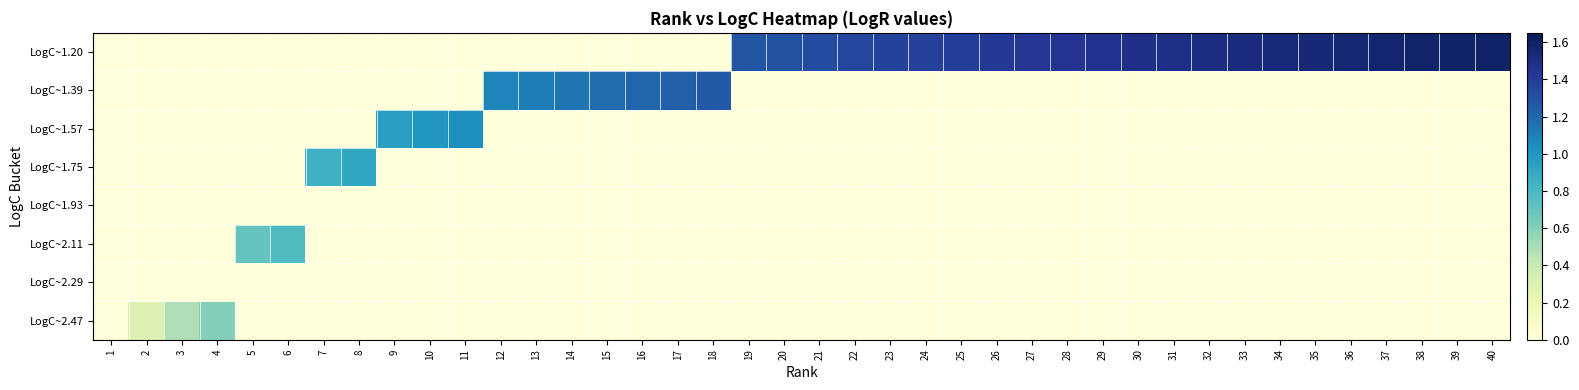

How many data points does each series have?

40